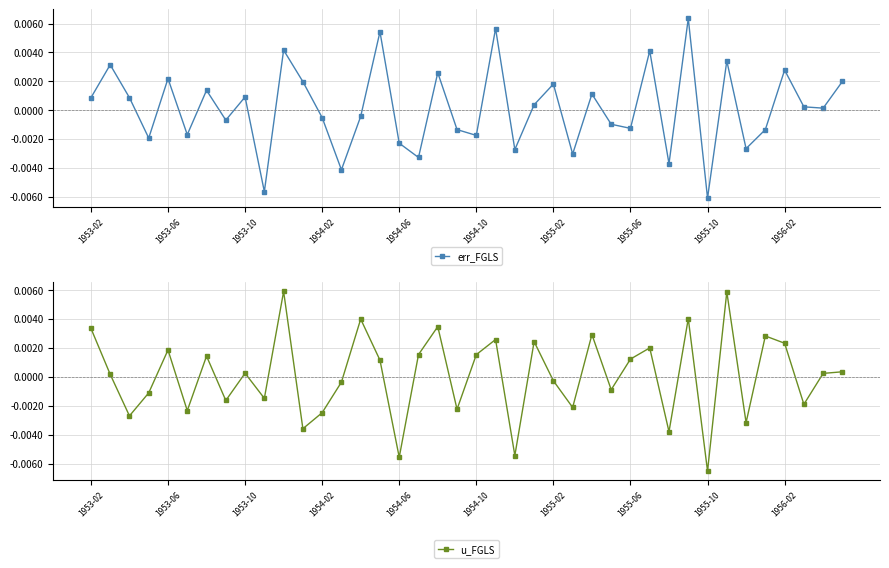

How many times do u_FGLS and err_FGLS cross each other?

23